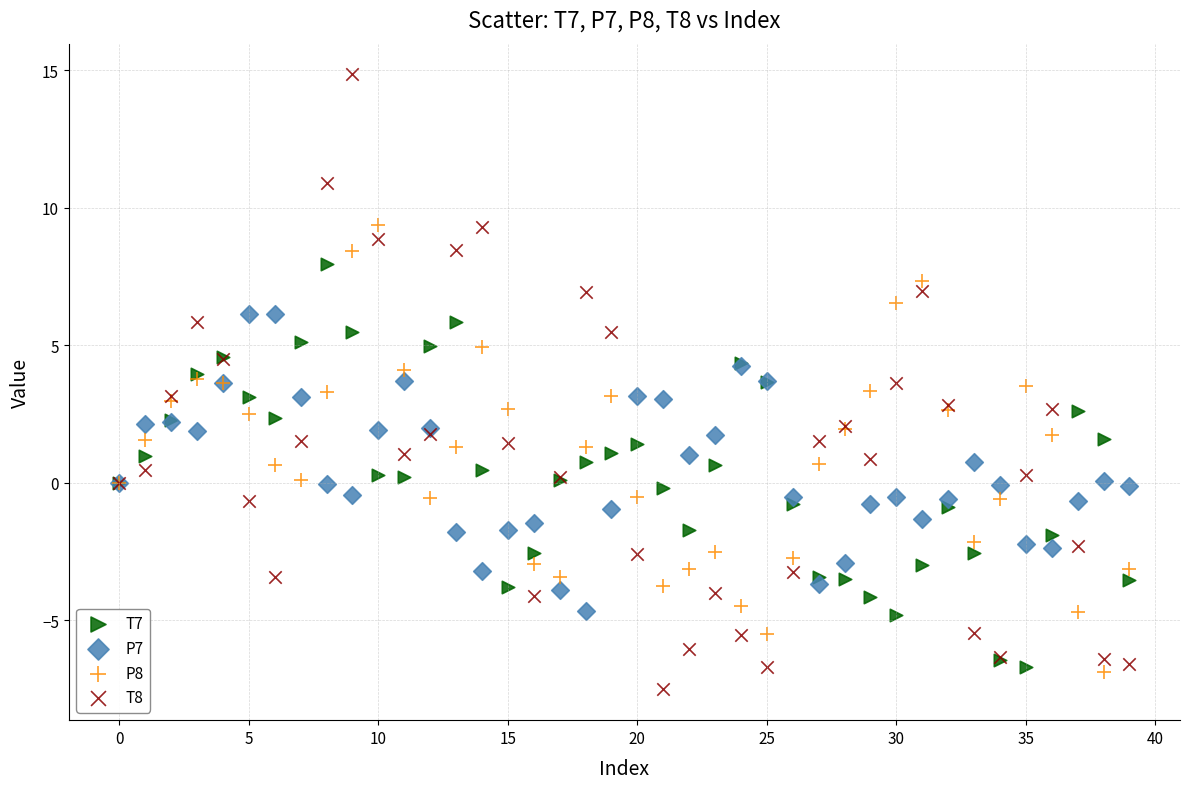

What are all the series names shown in the legend?

T7, P7, P8, T8